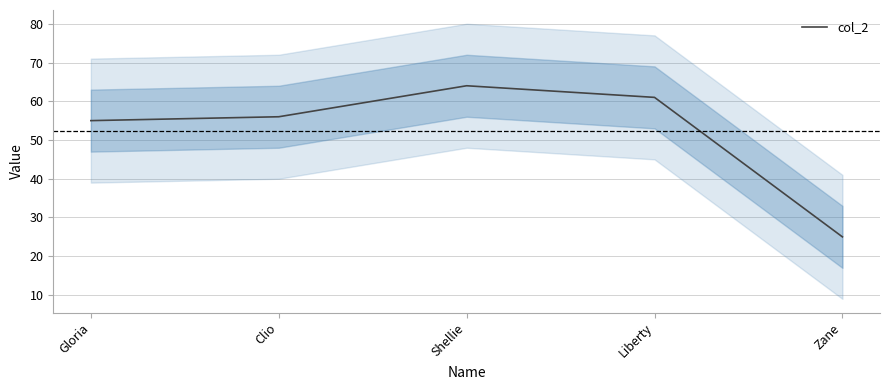

Which category has the lowest value across all series?

Zane